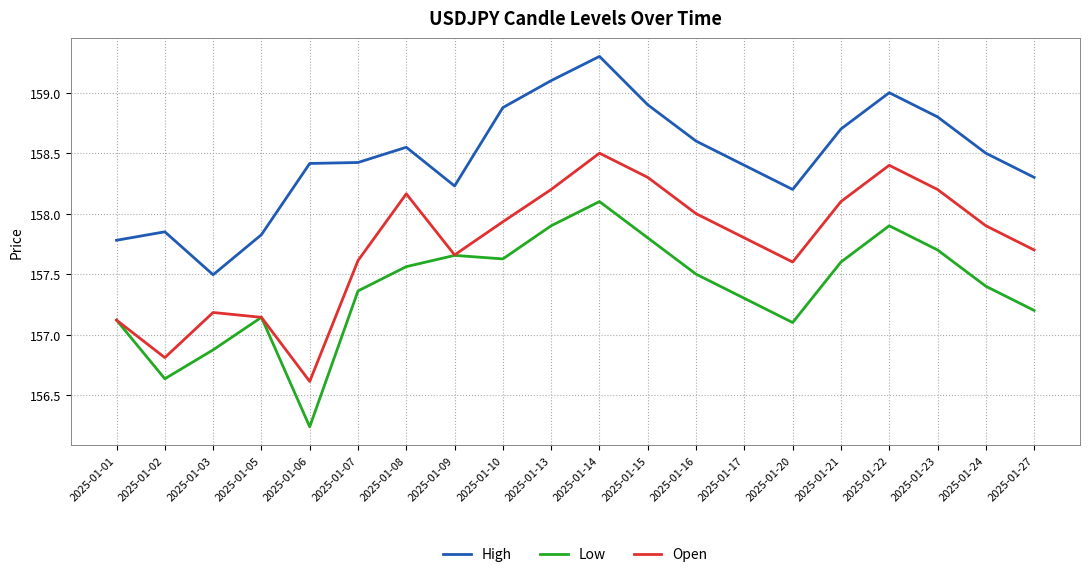

What is the total value across all series at 2025-01-20?

472.9